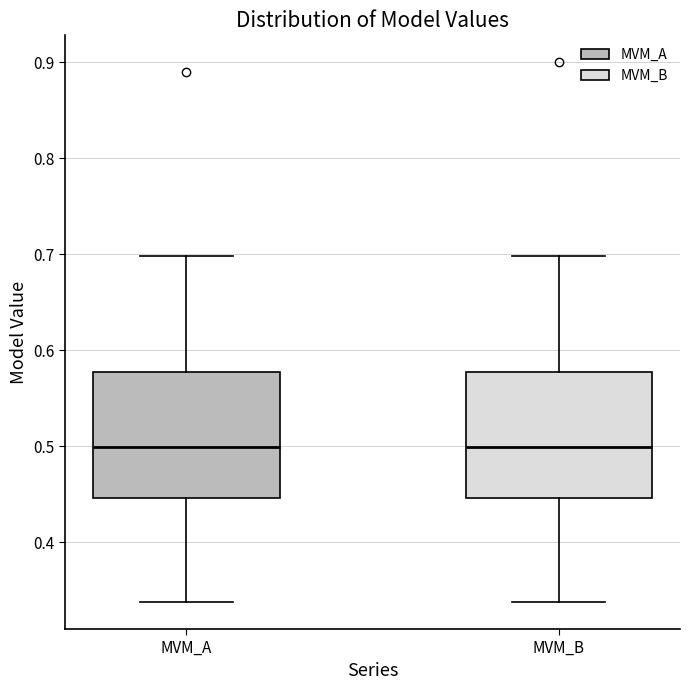

Reading left to right, transcribe this box plot: for each box, give where its median line is, the range the box spans, and where its two whiskers end, as read against the y-axis. The values are not printed on the chart, so give them approximately, as read against the axis.

MVM_A: median 0.50, box 0.45 to 0.58, whiskers 0.34 to 0.70
MVM_B: median 0.50, box 0.45 to 0.58, whiskers 0.34 to 0.70